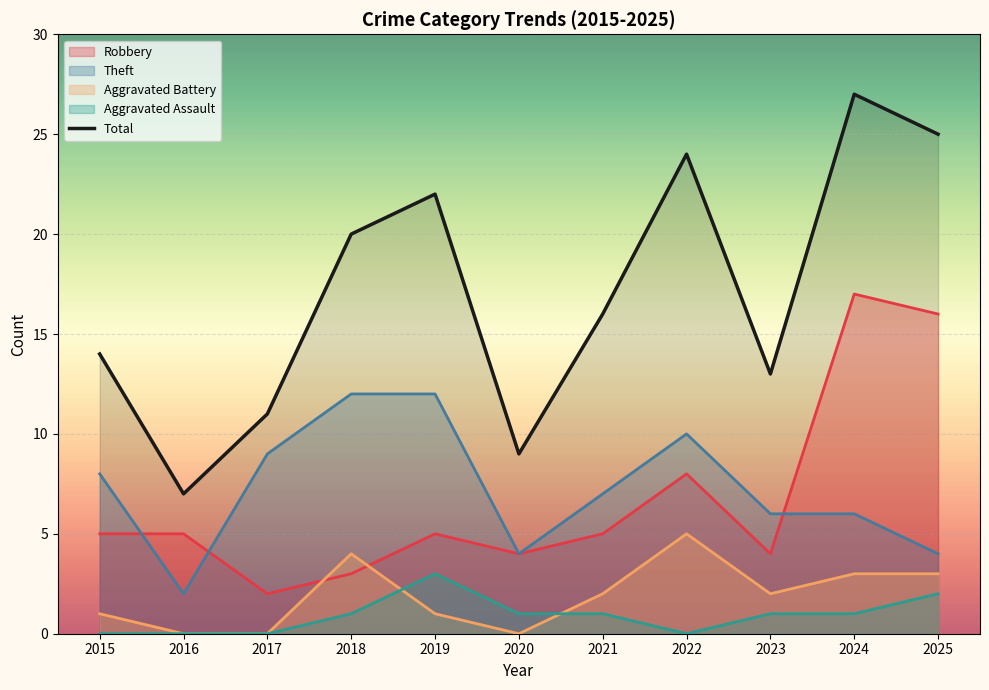

Where is the first local minimum?

2016